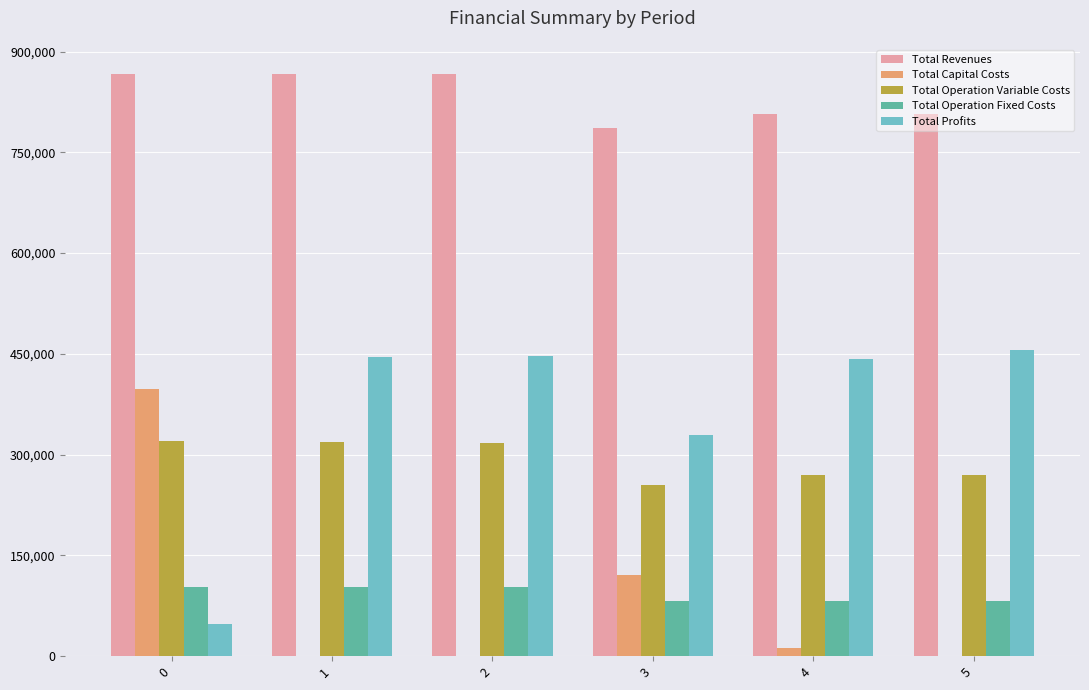

The Total Revenues series shows 1142486.7 at 3. True or false?

False